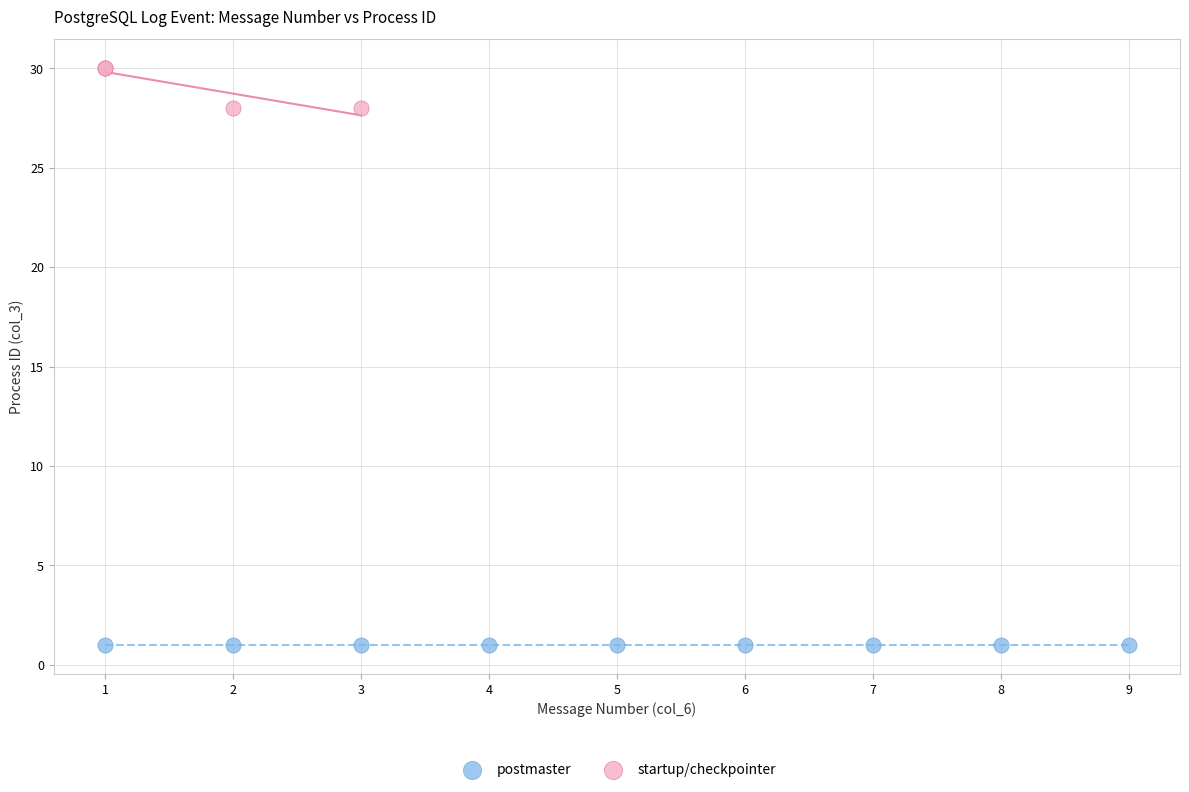

Which series reaches the minimum Y coordinate?

postmaster